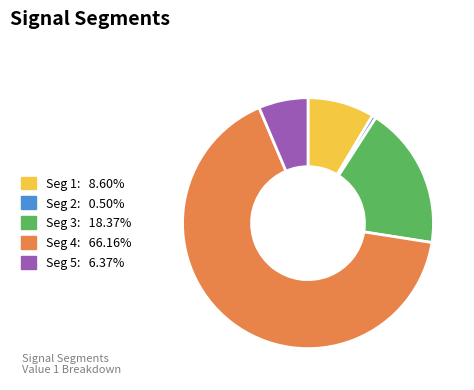

Does any single category account for the majority?

Yes